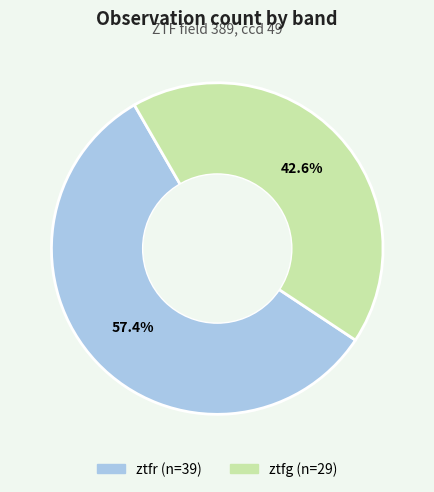

True or false: ztfr accounts for 70% of the total.

False